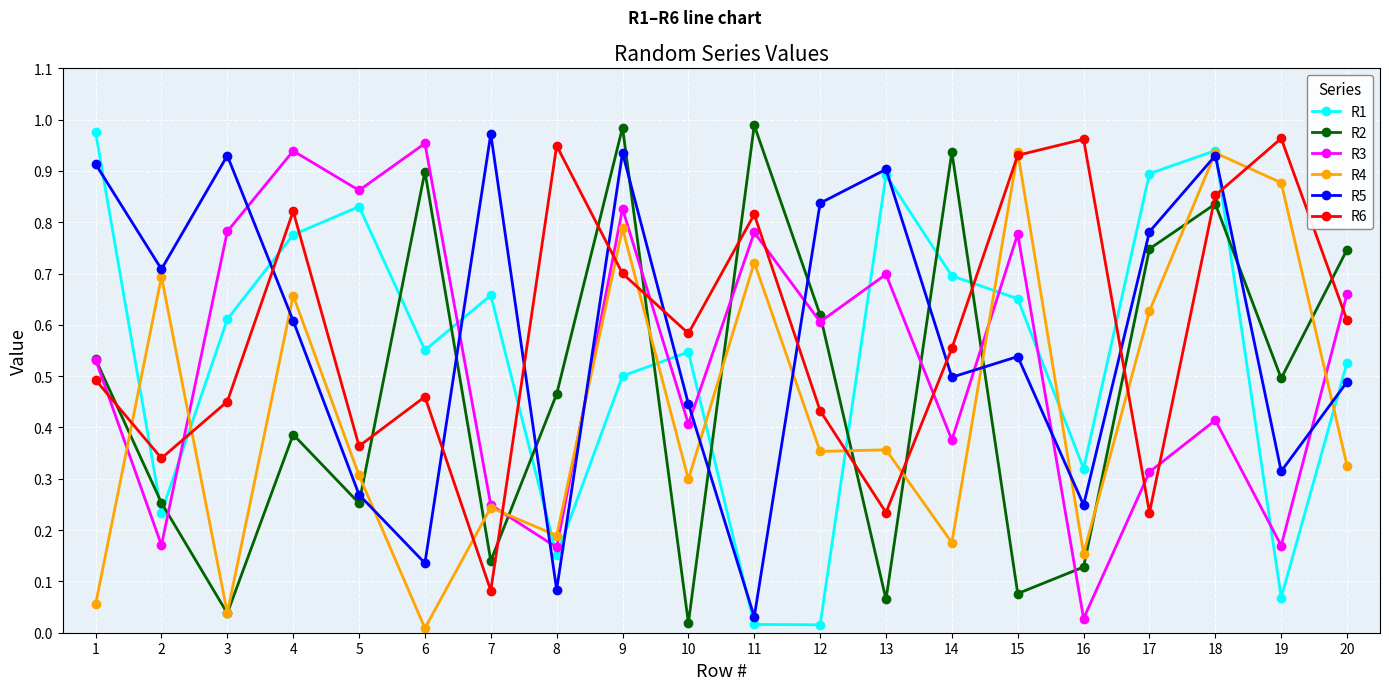

Which category has the lowest value in the R5 series?

11